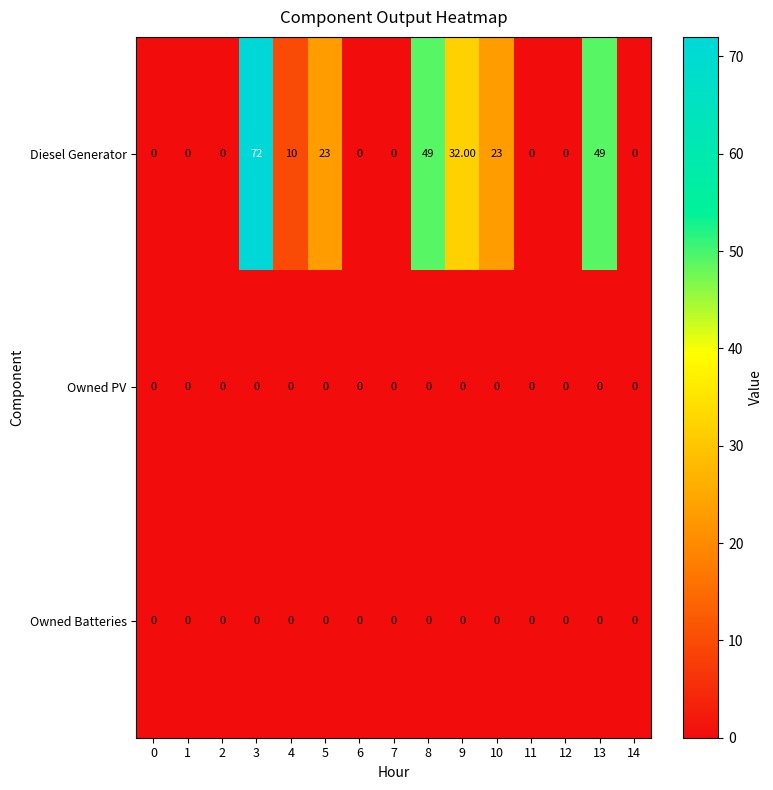

What is the difference between the Diesel Generator values at 5 and 12?

23